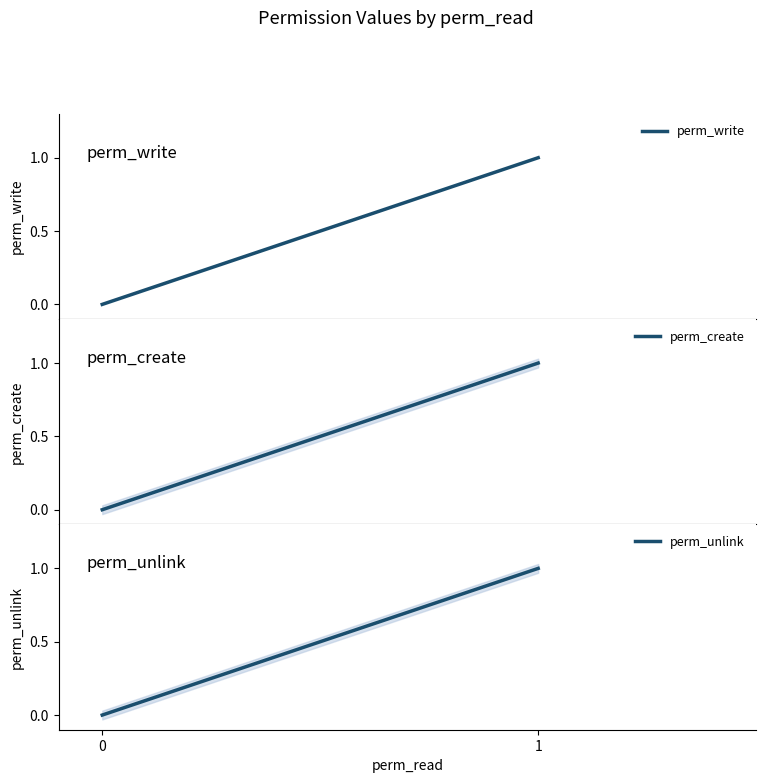

Between 2 and 3, which series saw the biggest shift?

perm_write